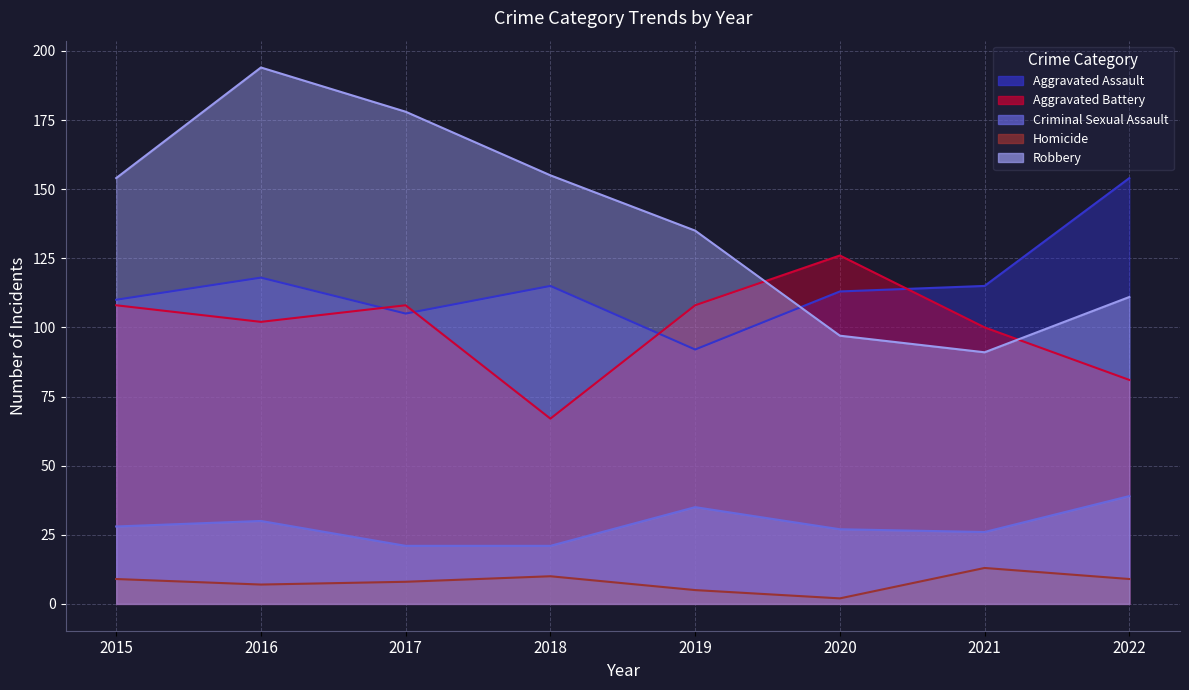

Rank the series at 2015 from highest to lowest value.

Robbery, Aggravated Assault, Aggravated Battery, Criminal Sexual Assault, Homicide